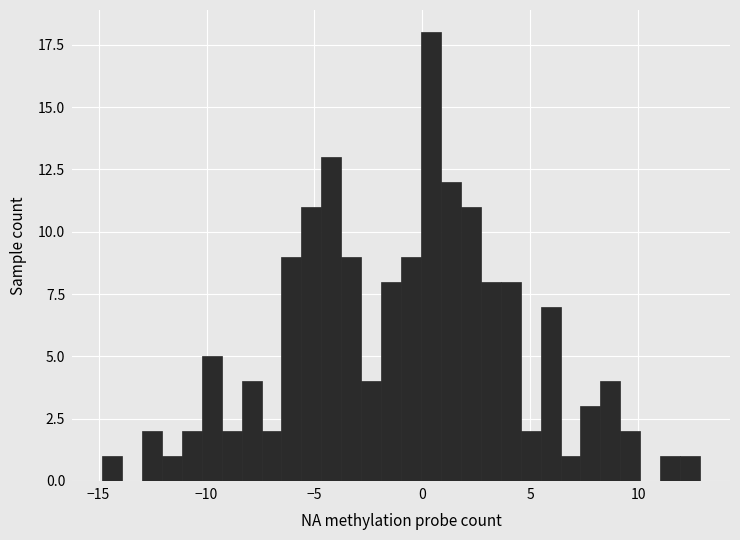

Read against the x-axis, roughly where is the centre of the tallest bar?

0.5